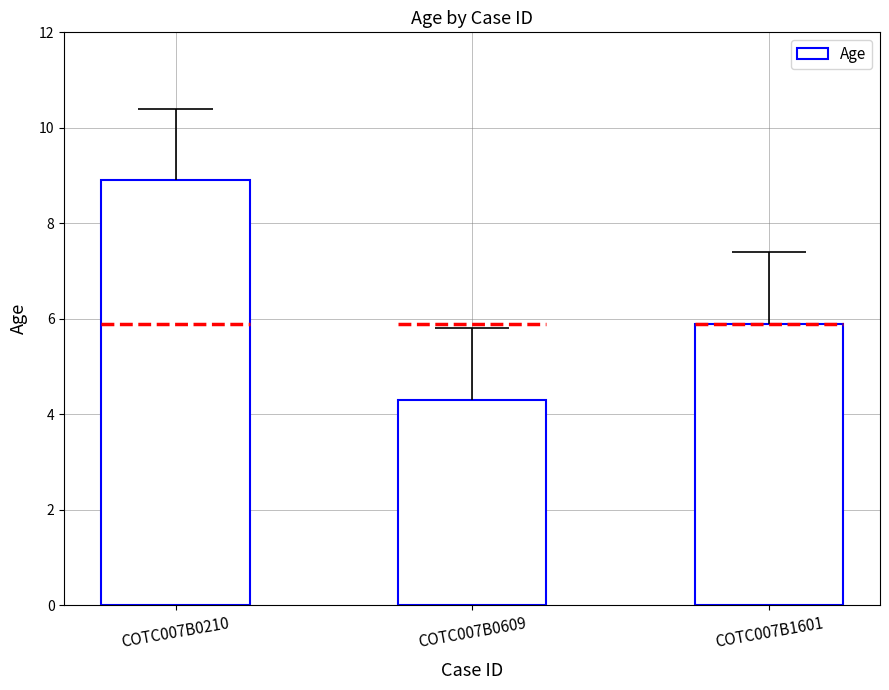

How many data points are less than 5?

1